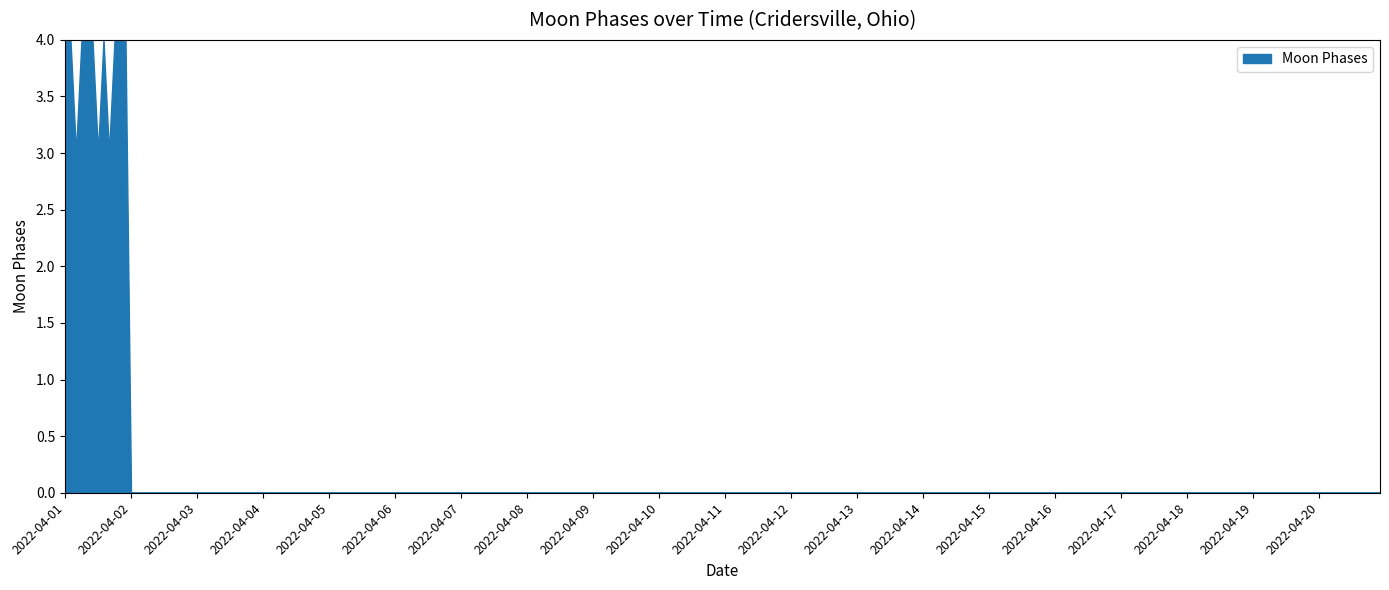

The chart shows a value of 0 at 2022-04-12. True or false?

True